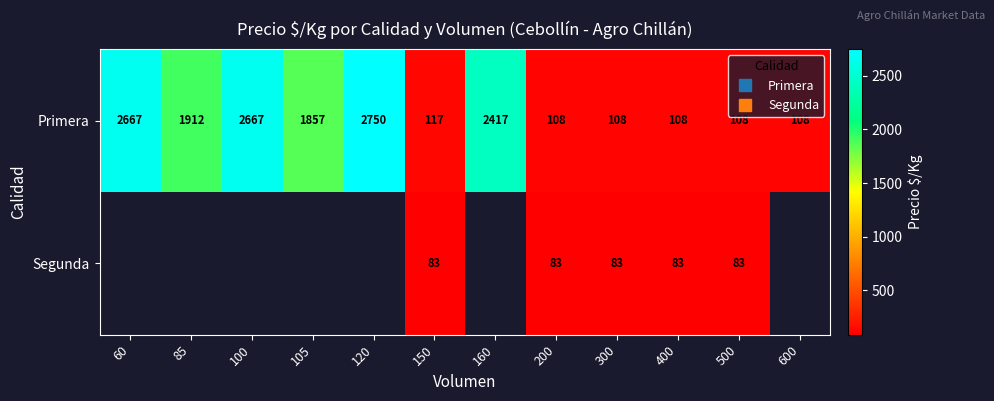

Which category has the highest value in the Primera series?

120